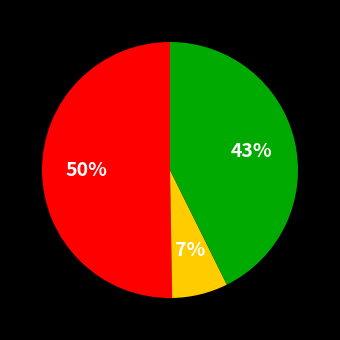

To the nearest percent, what is the average slice percentage?

33%